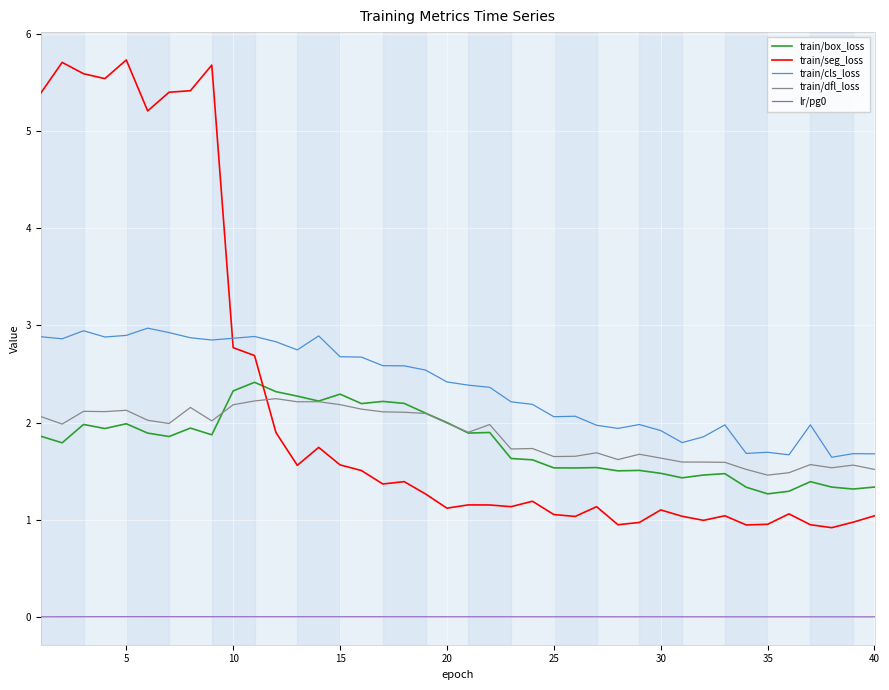

Which series has the widest spread of values?

train/seg_loss